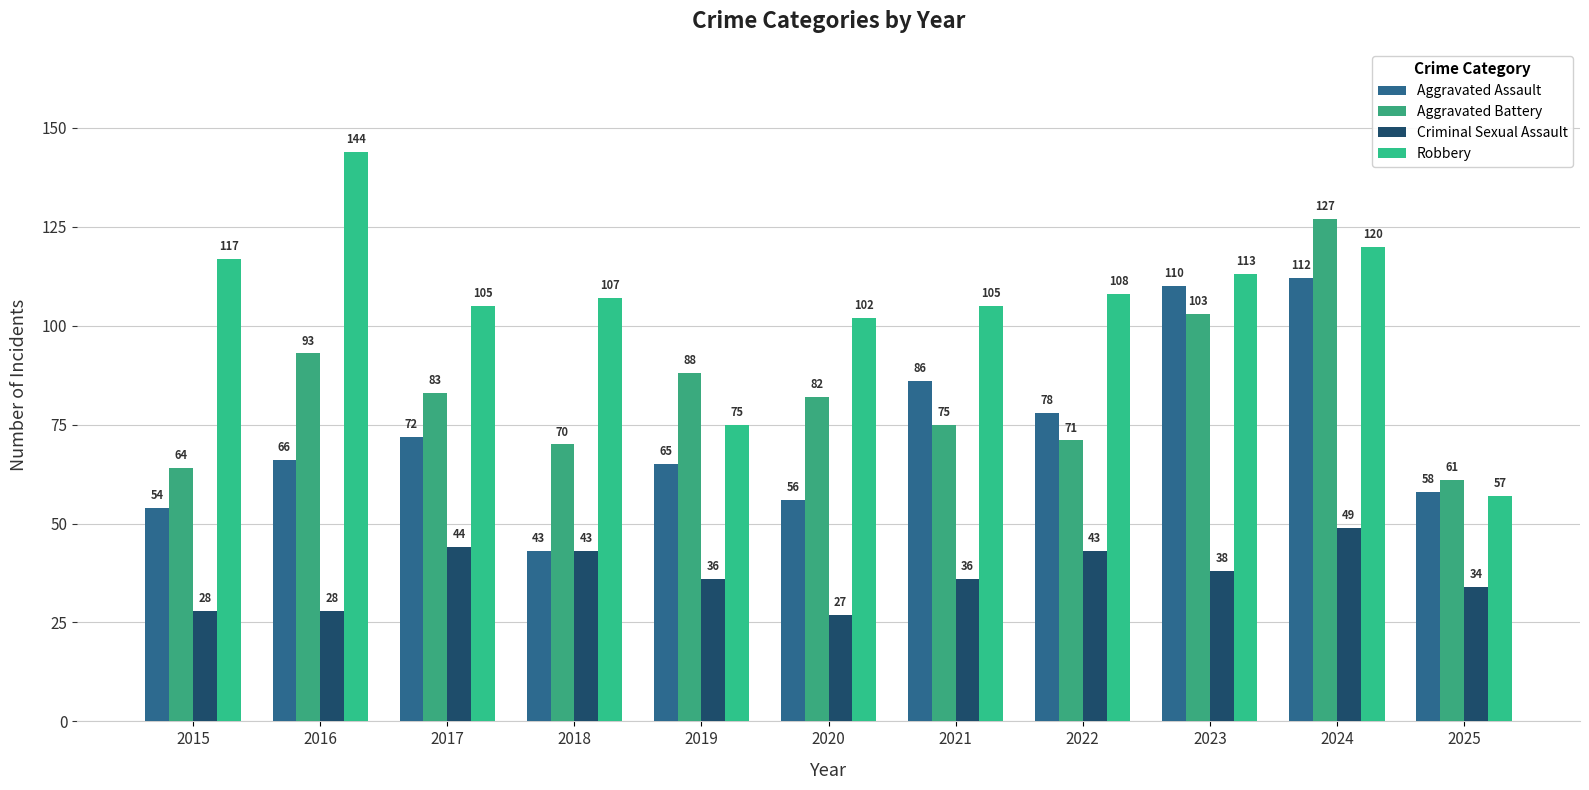

Which series has the largest range (max minus min)?

Robbery